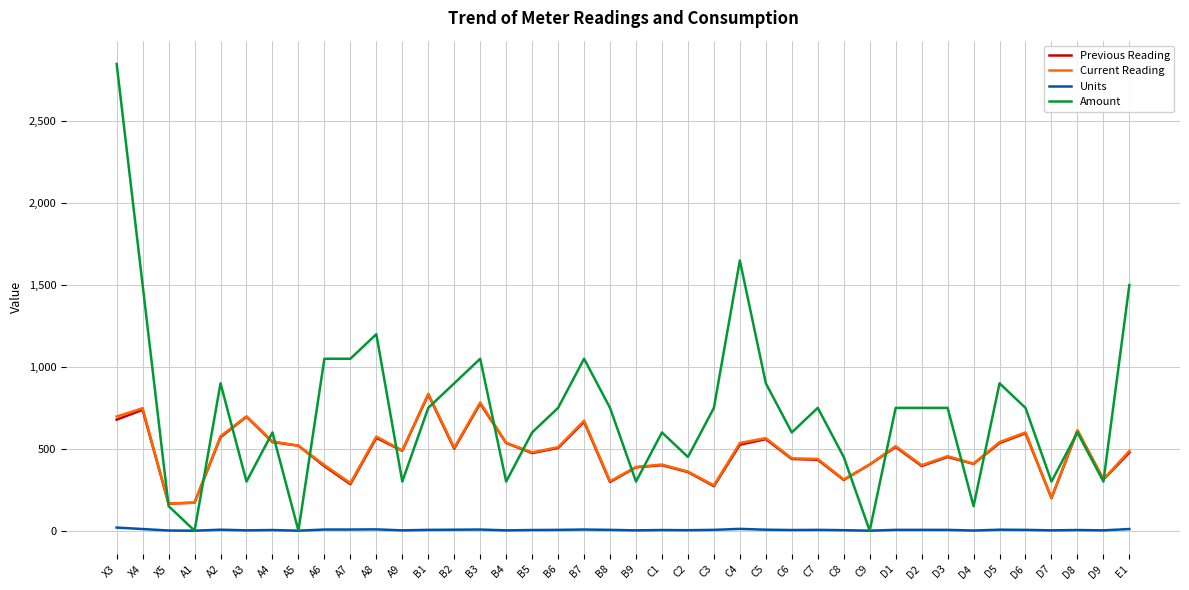

Which series has the largest range (max minus min)?

Amount